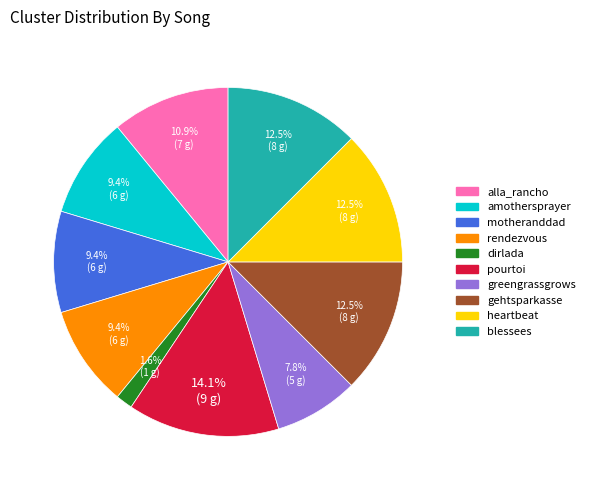

Is there any slice that represents more than half of the pie?

No